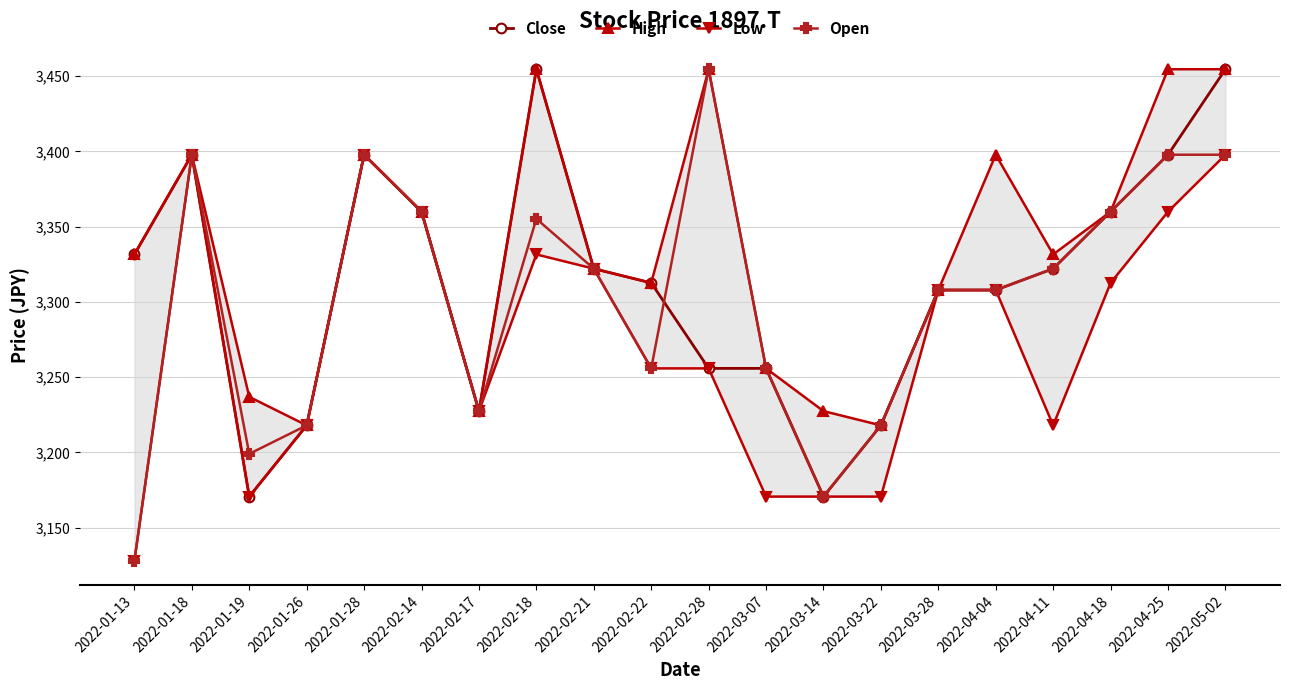

At which label does Low reach its minimum?

2022-01-13